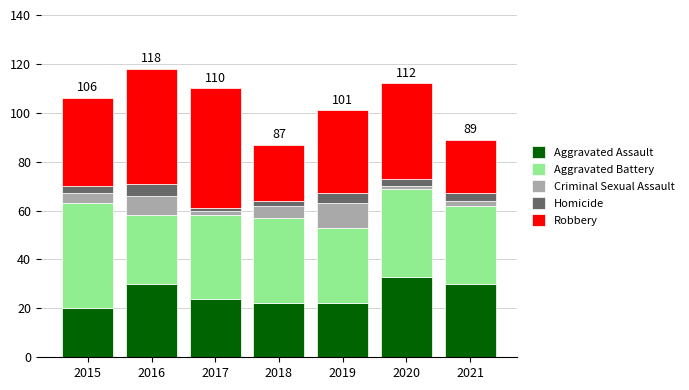

The value of Aggravated Assault at 2021 is 44. True or false?

False